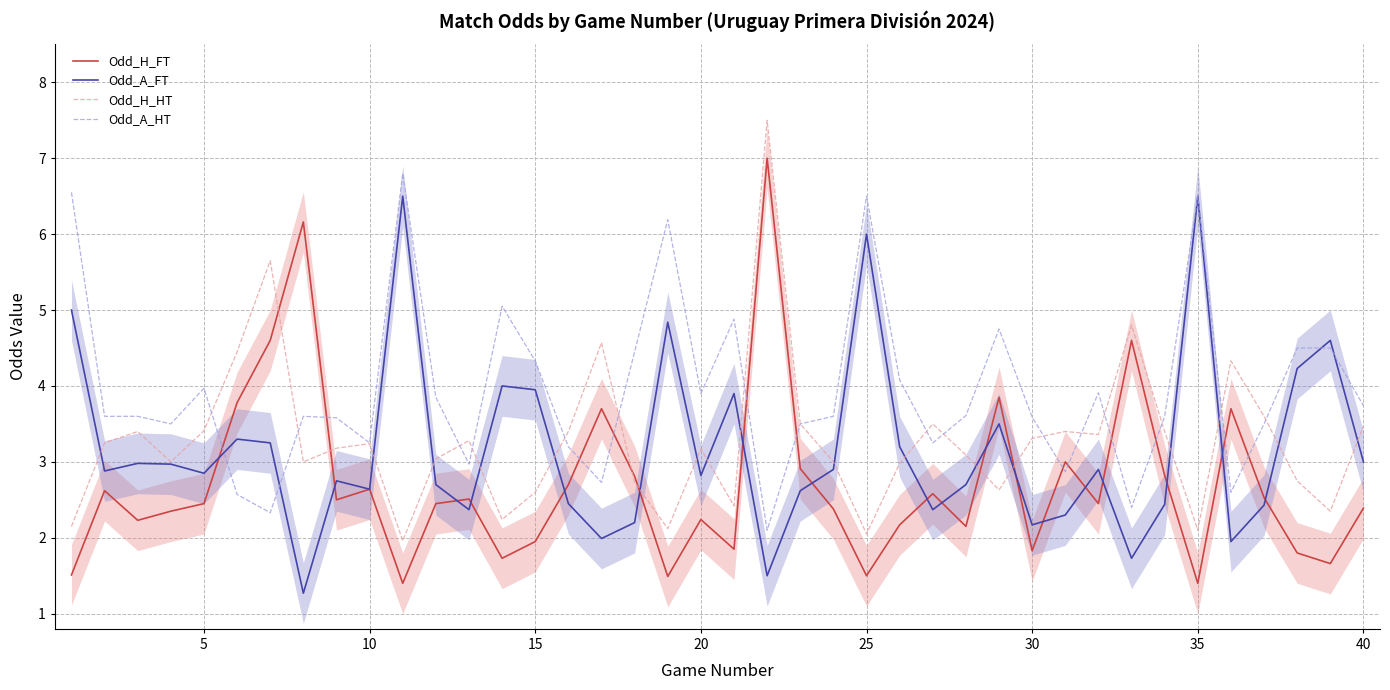

At 20, list the series in order from largest to smallest.

Odd_A_HT, Odd_H_HT, Odd_A_FT, Odd_H_FT